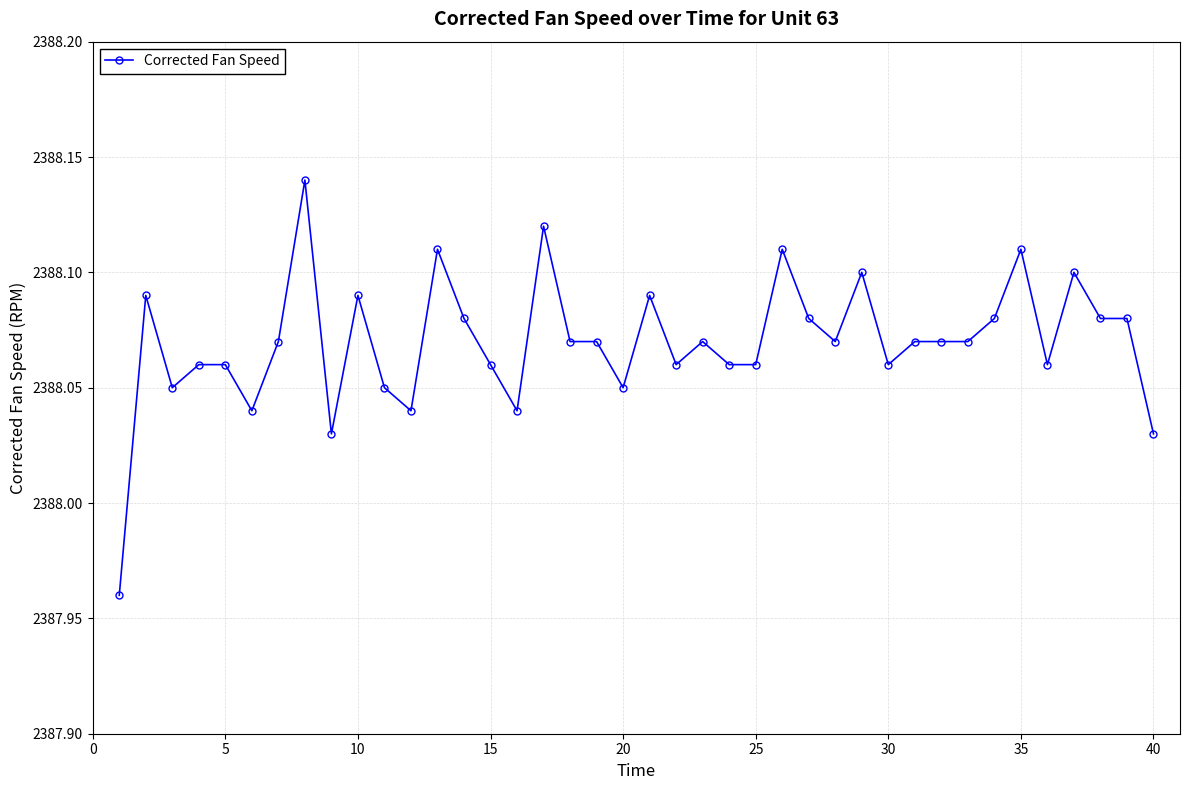

What is the sum of all values?

95522.8